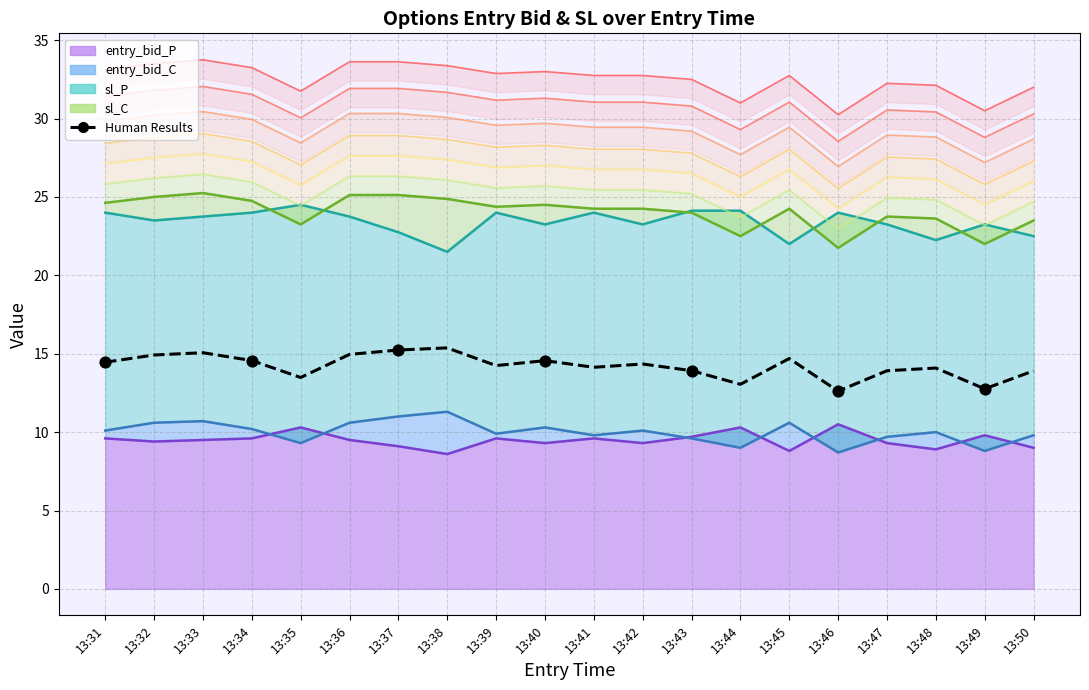

What is the ratio of the value at 13:48 to the value at 13:33?

0.9